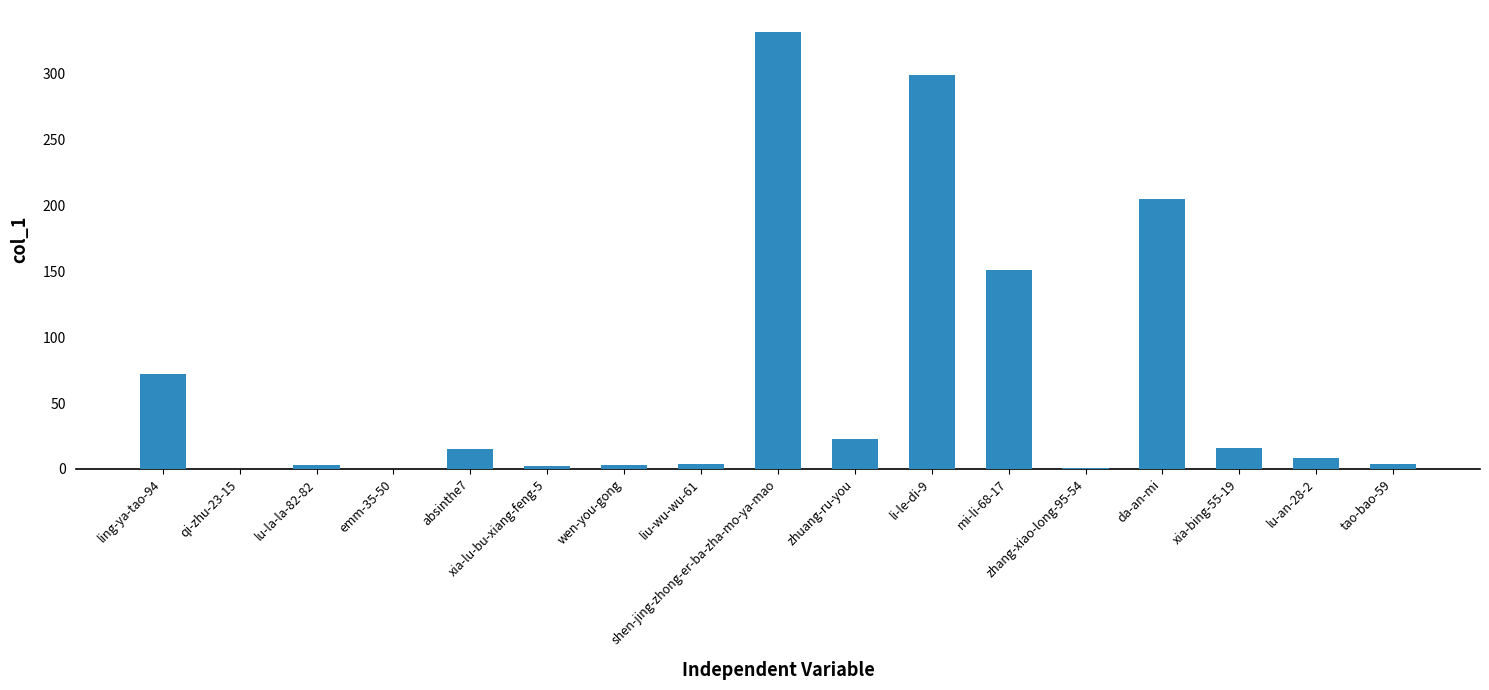

What is the sum of all values?

1138